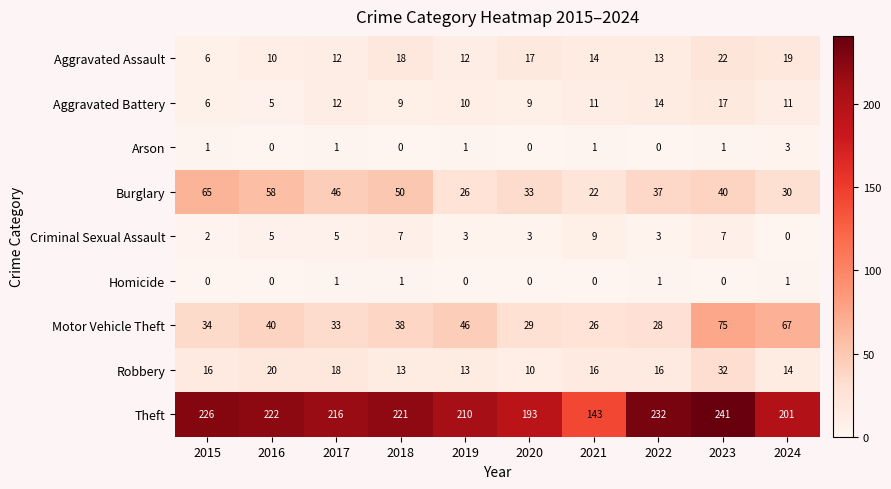

Is it true that Aggravated Assault equals 4 at 2016?

False